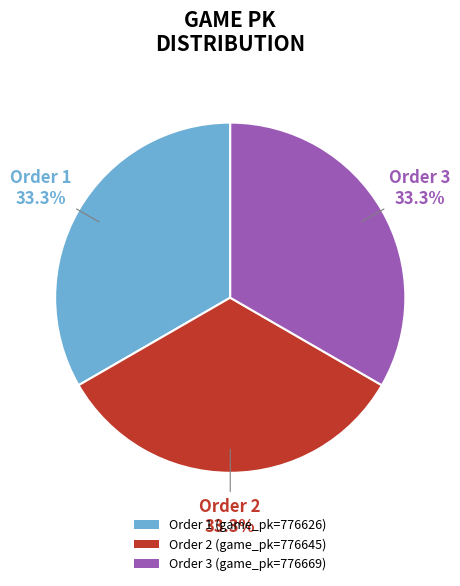

What is the ratio of the value at Order 2 (game_pk=776645) to the value at Order 1 (game_pk=776626)?

1.0